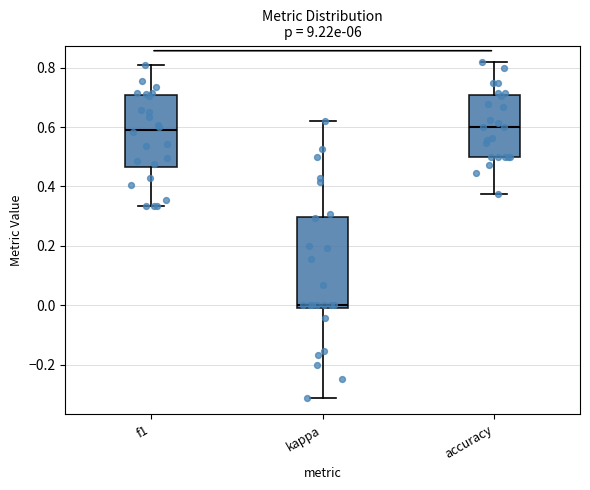

Which box is the tallest, from its lower edge to its upper edge?

kappa